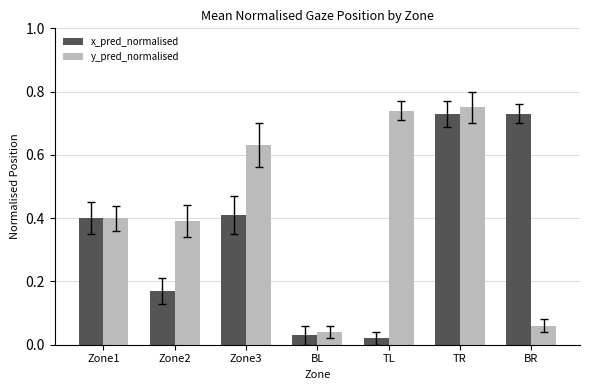

What is the label of the 4th bar from the right?

BL